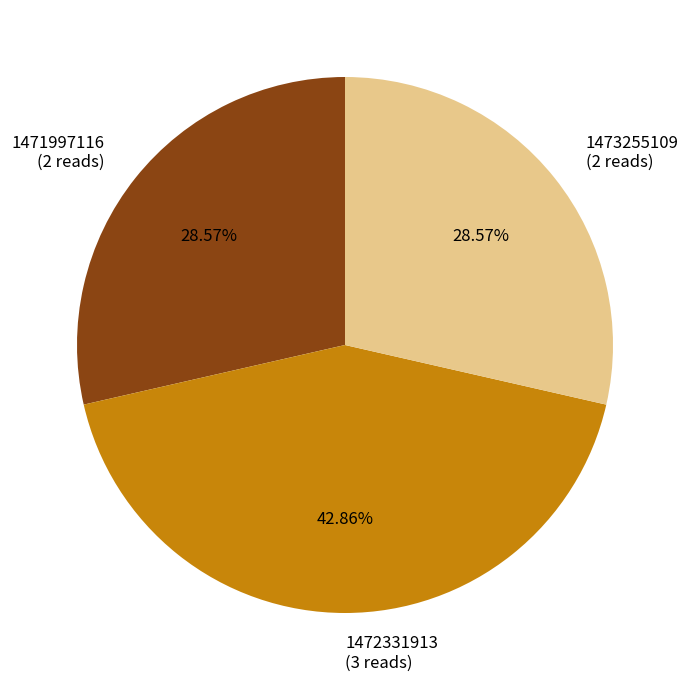

Is there any slice that represents more than half of the pie?

No